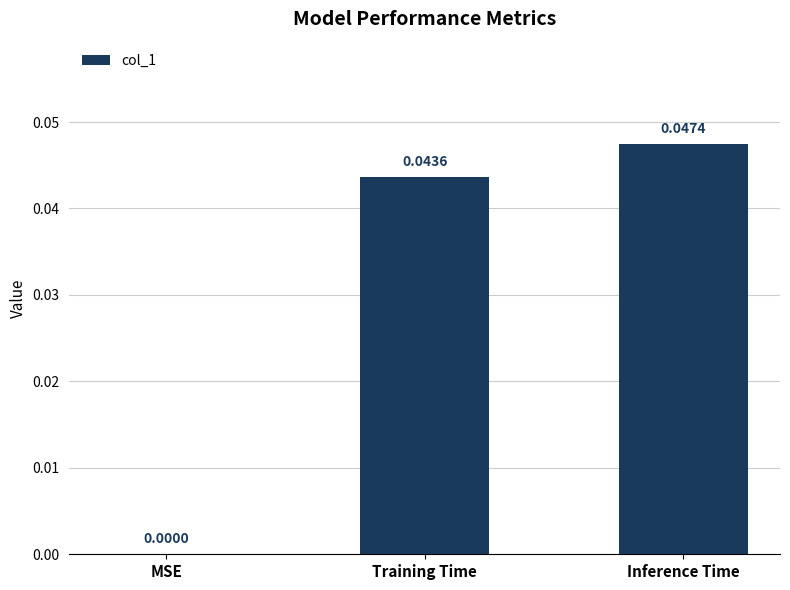

Which label corresponds to the largest value in the chart?

Inference Time